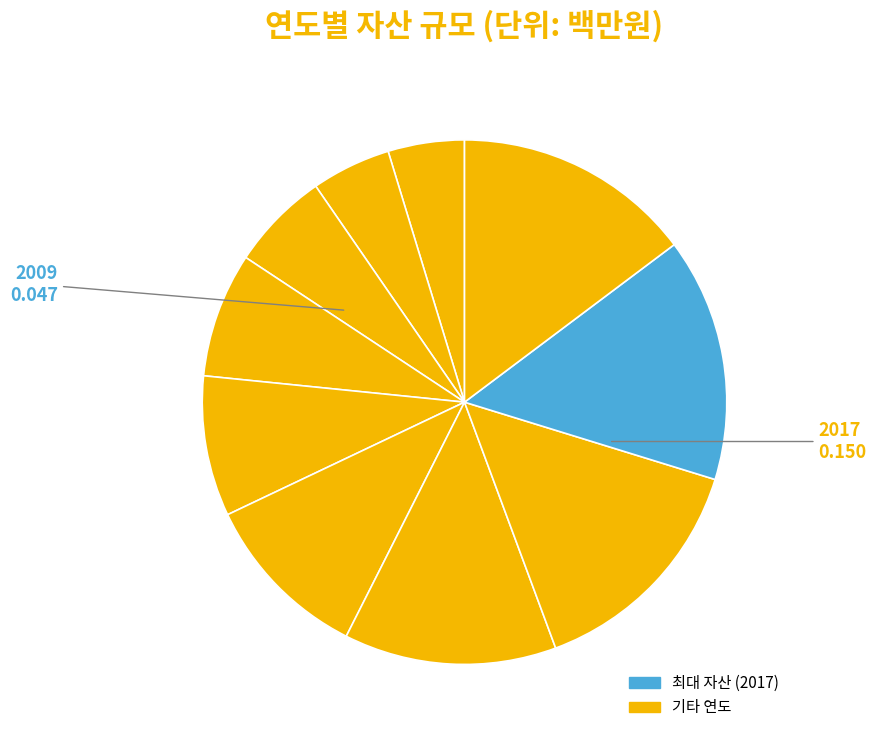

How many slices are in this pie chart?

10